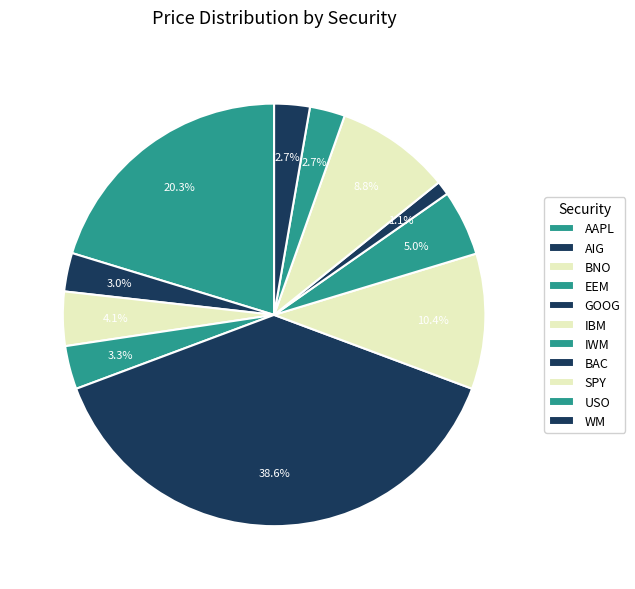

To the nearest percent, what is the difference between the largest and smallest slice percentages?

38%